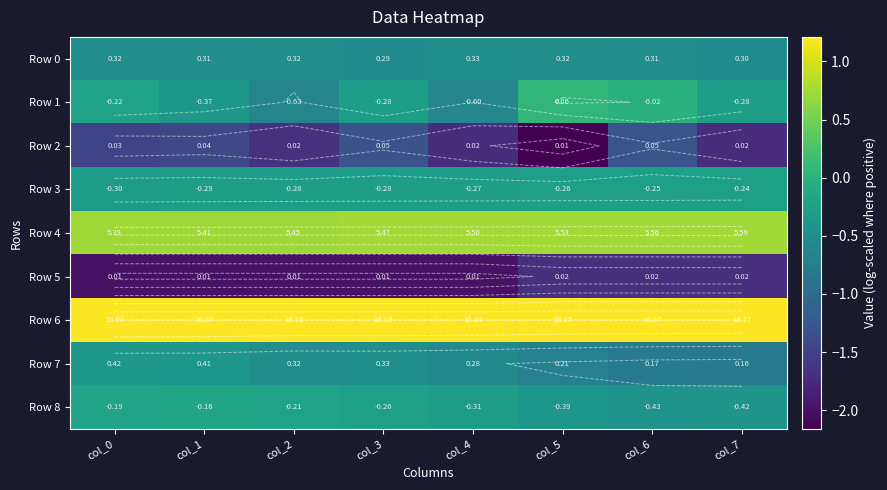

Is it true that Row 2 equals -1.1 at col_4?

False